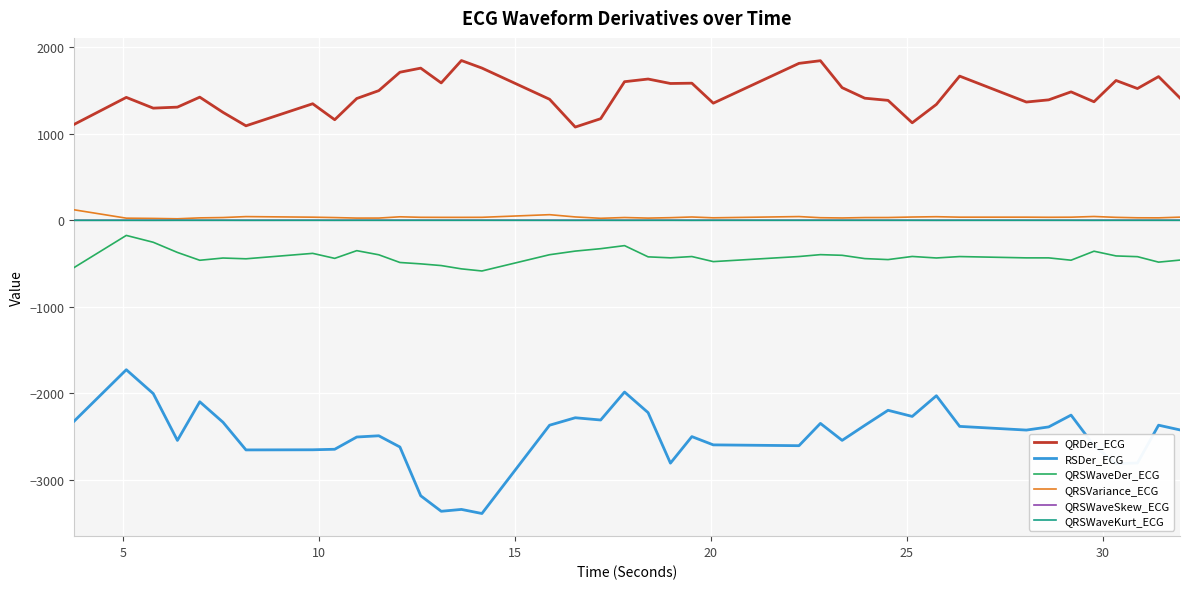

Which series has the largest total across all categories?

QRDer_ECG